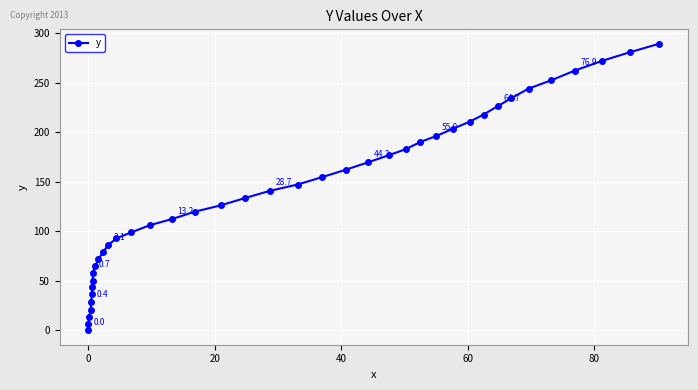

Is it true that the value at 10 is 102.5?

False